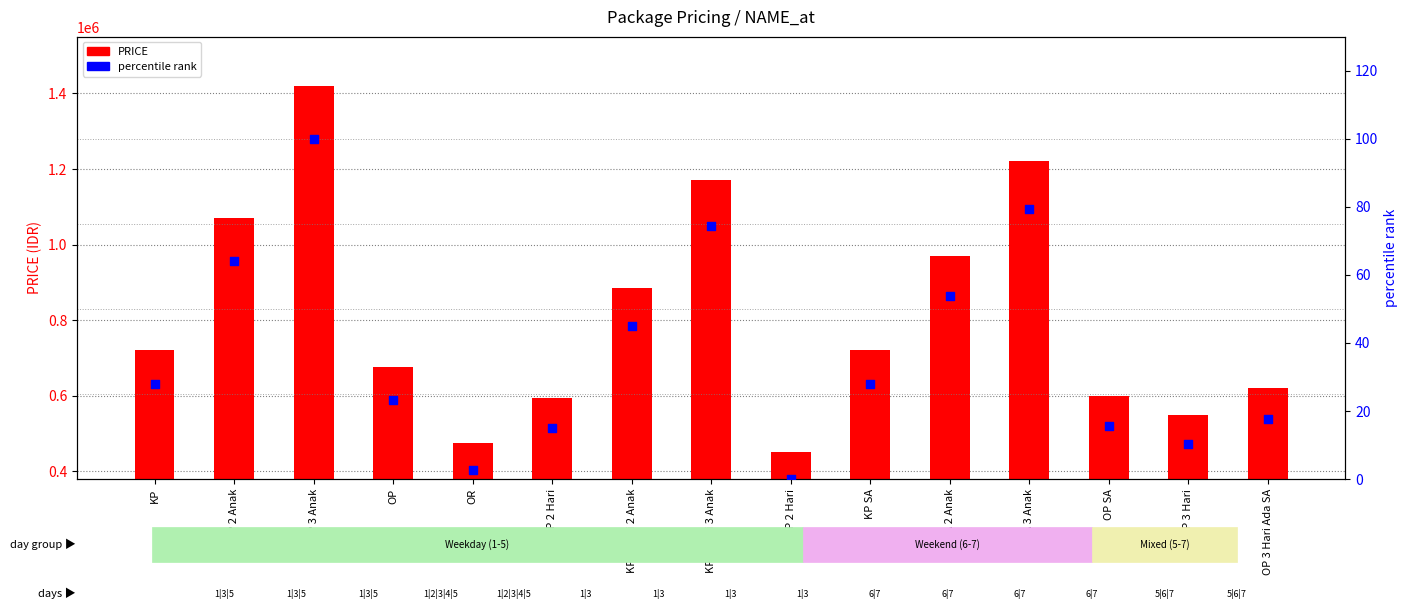

What are all the series names shown in the legend?

PRICE, percentile rank